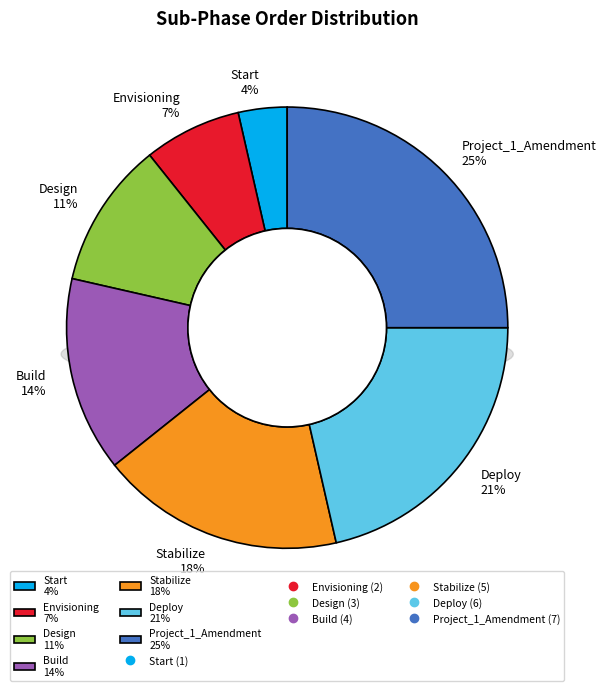

Which category has the biggest portion of the pie?

Project_1_Amendment